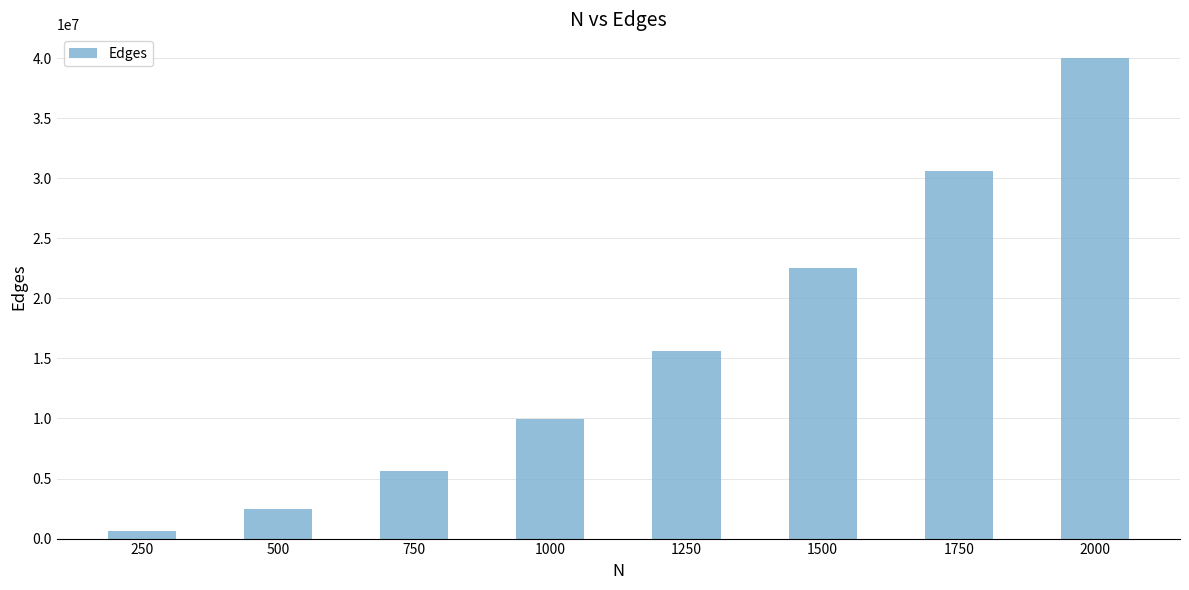

List the labels in order of value, largest first.

2000, 1750, 1500, 1250, 1000, 750, 500, 250